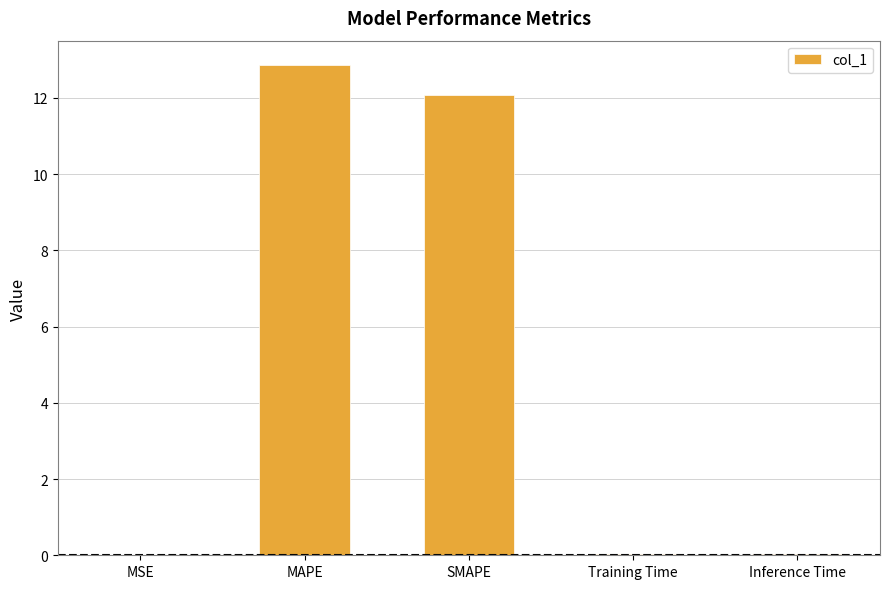

What is the greatest value displayed?

12.9